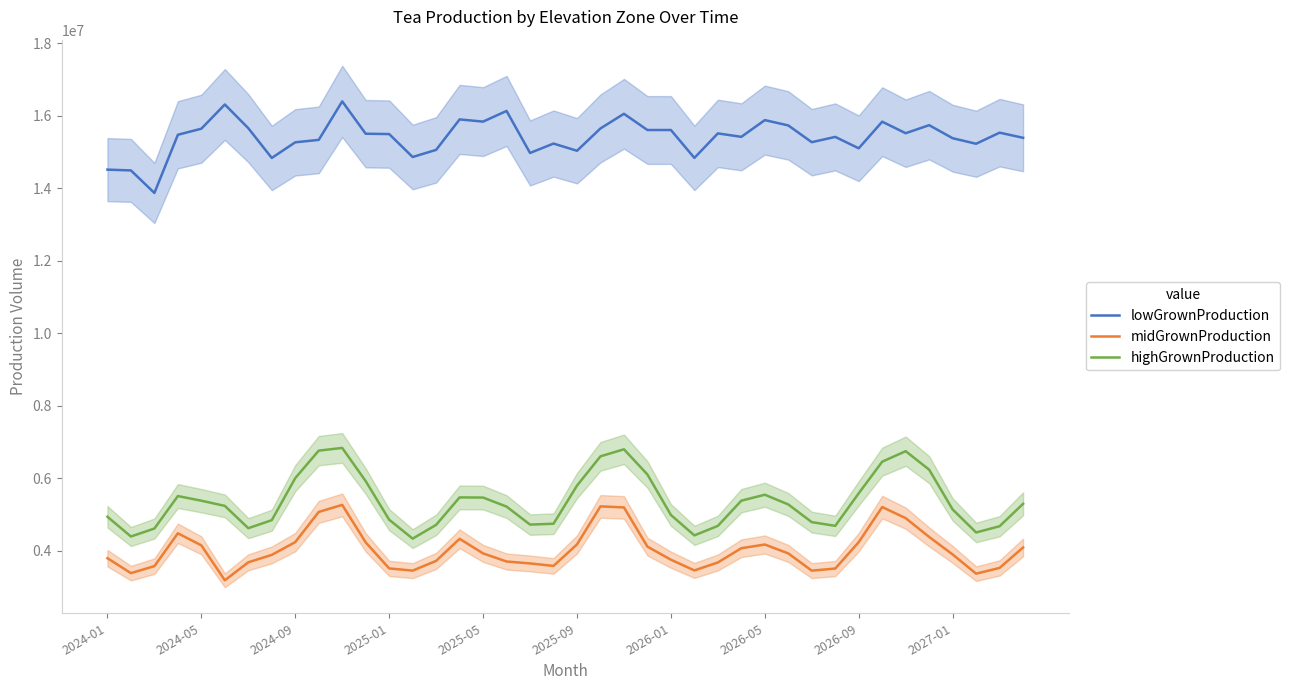

At how many categories does at least one series exceed 8686795?

40